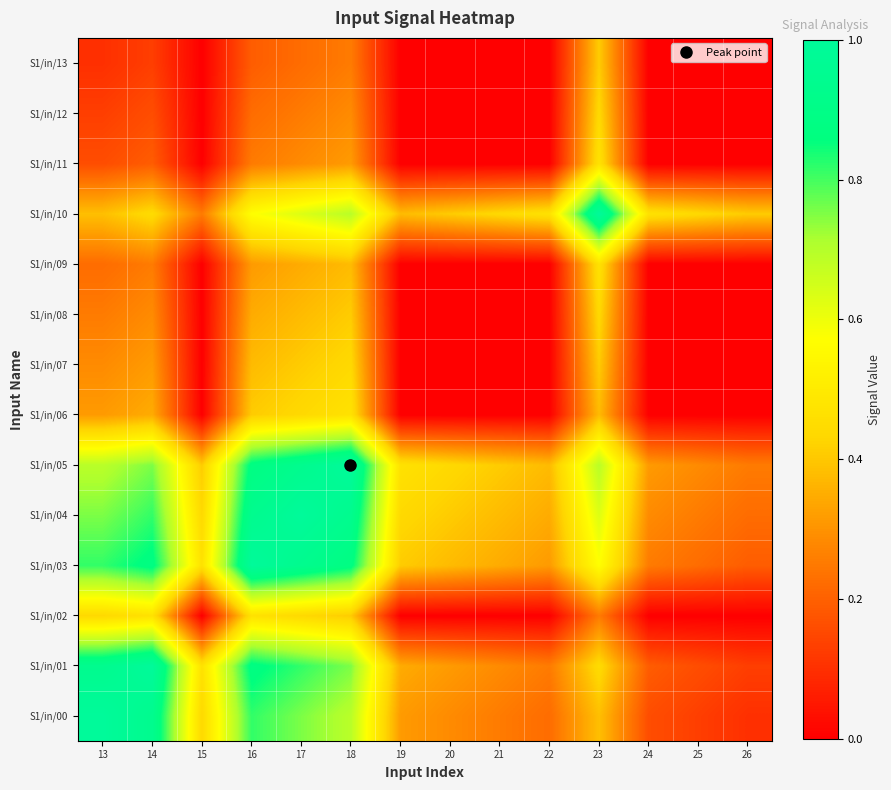

Count the number of data series in this chart.

14